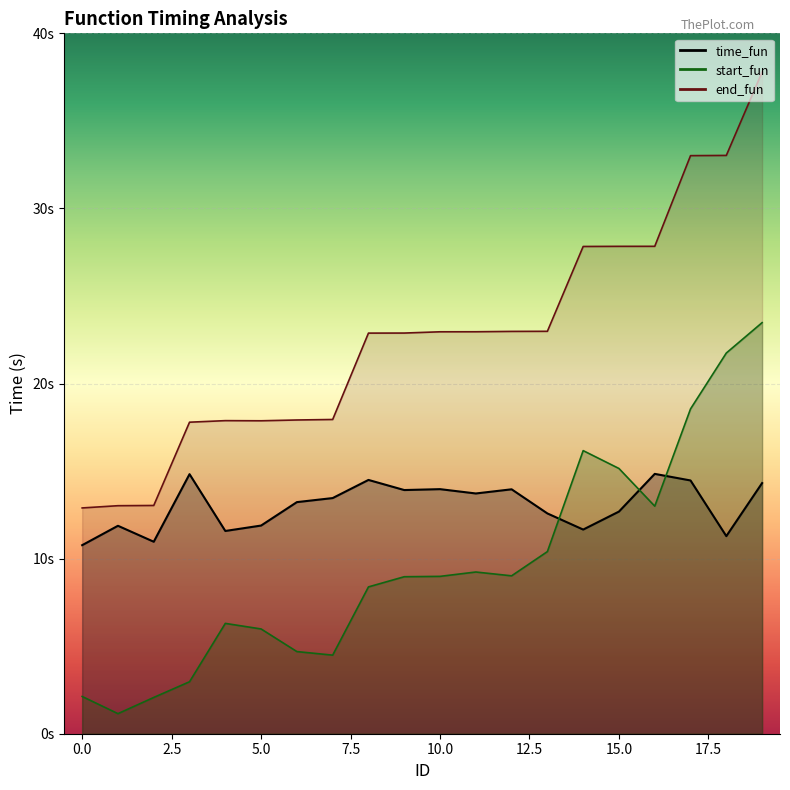

What are all the series names shown in the legend?

start_fun, end_fun, time_fun